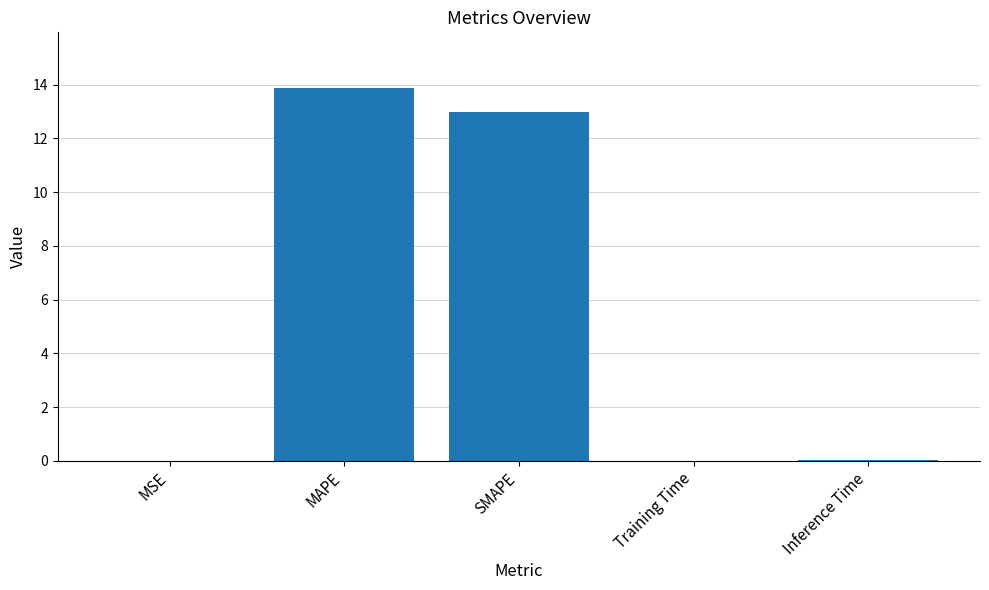

Which has a higher value, Inference Time or MAPE?

MAPE